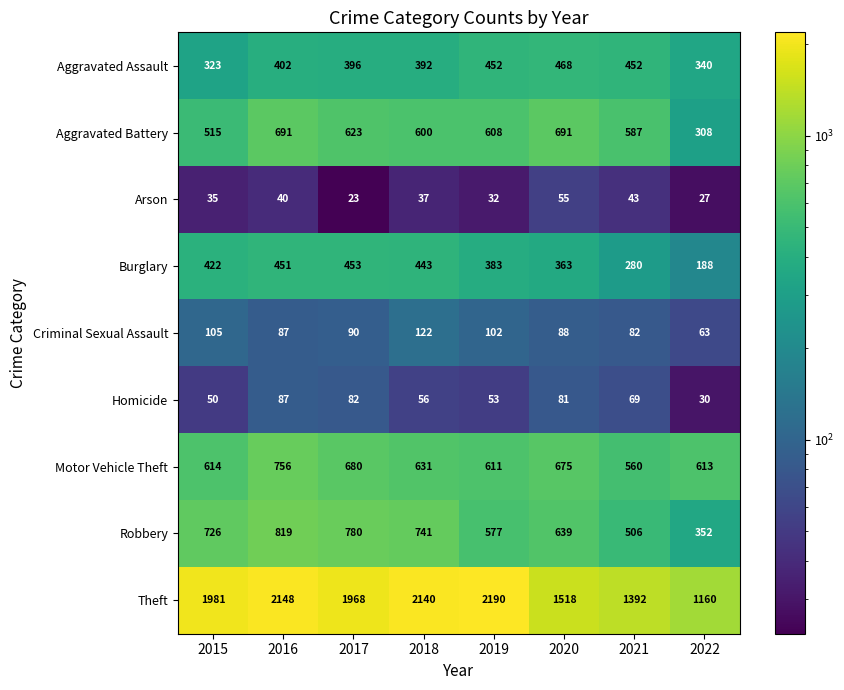

How many categories are shown in the chart?

8